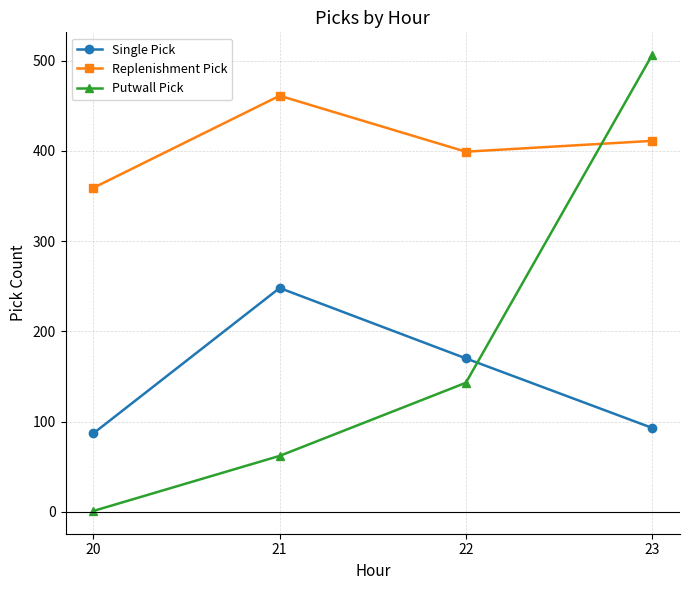

What is the difference between the highest and lowest values at 21?

399